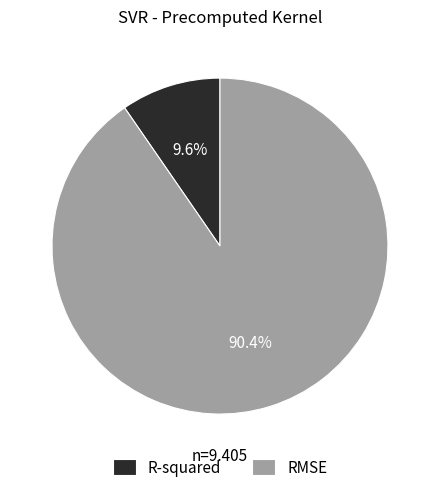

Does RMSE account for over 50% of the chart?

Yes